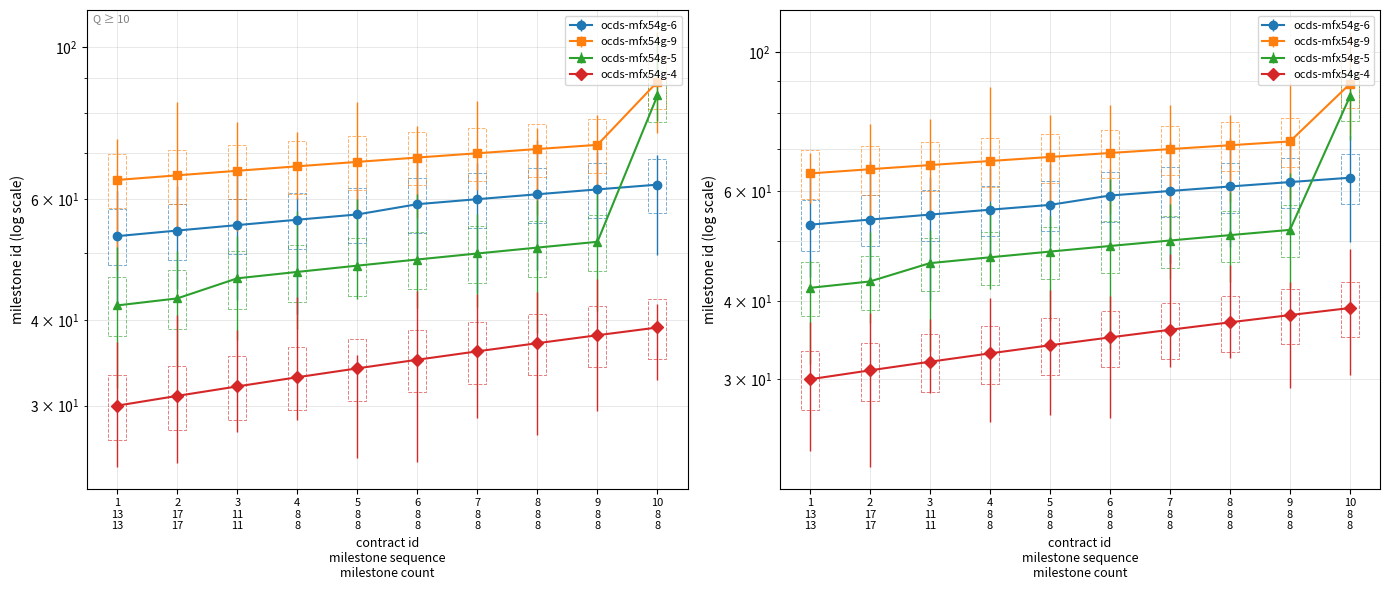

The ocds-mfx54g-6 series shows 61 at 8. True or false?

True